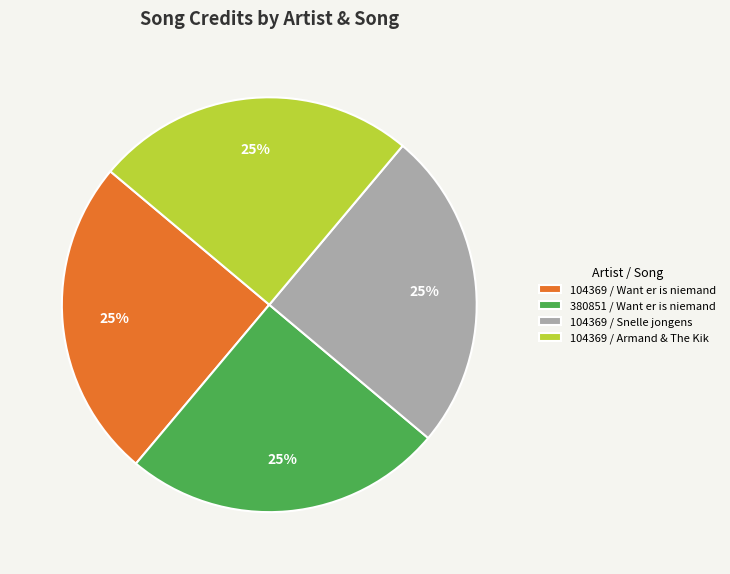

To the nearest percent, what is the average slice percentage?

25%